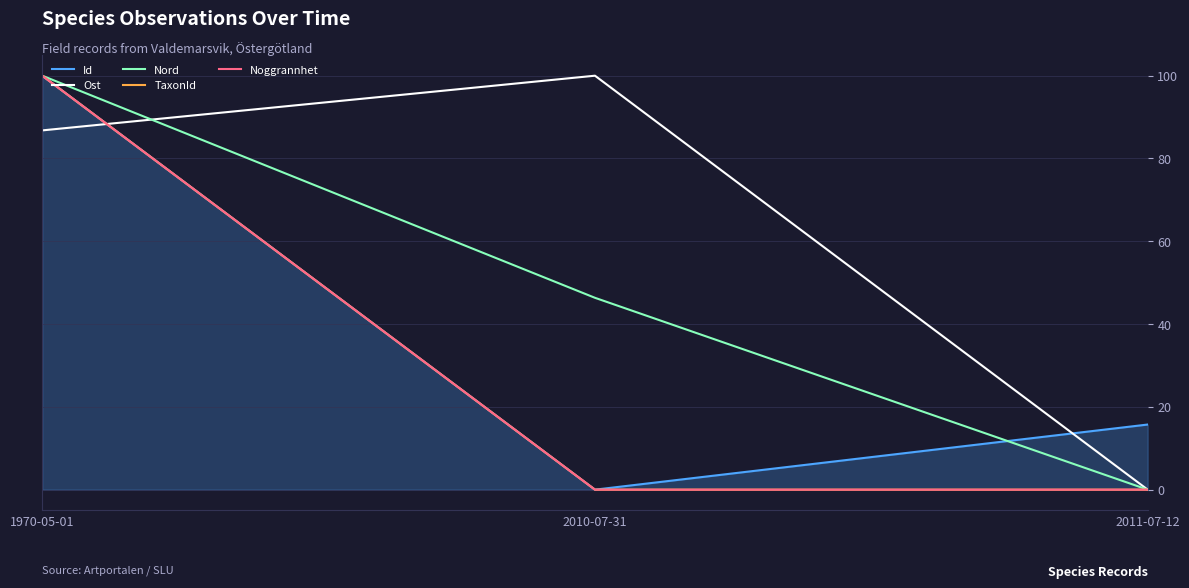

What is the value of the TaxonId point at the 1st from the left?

100.0